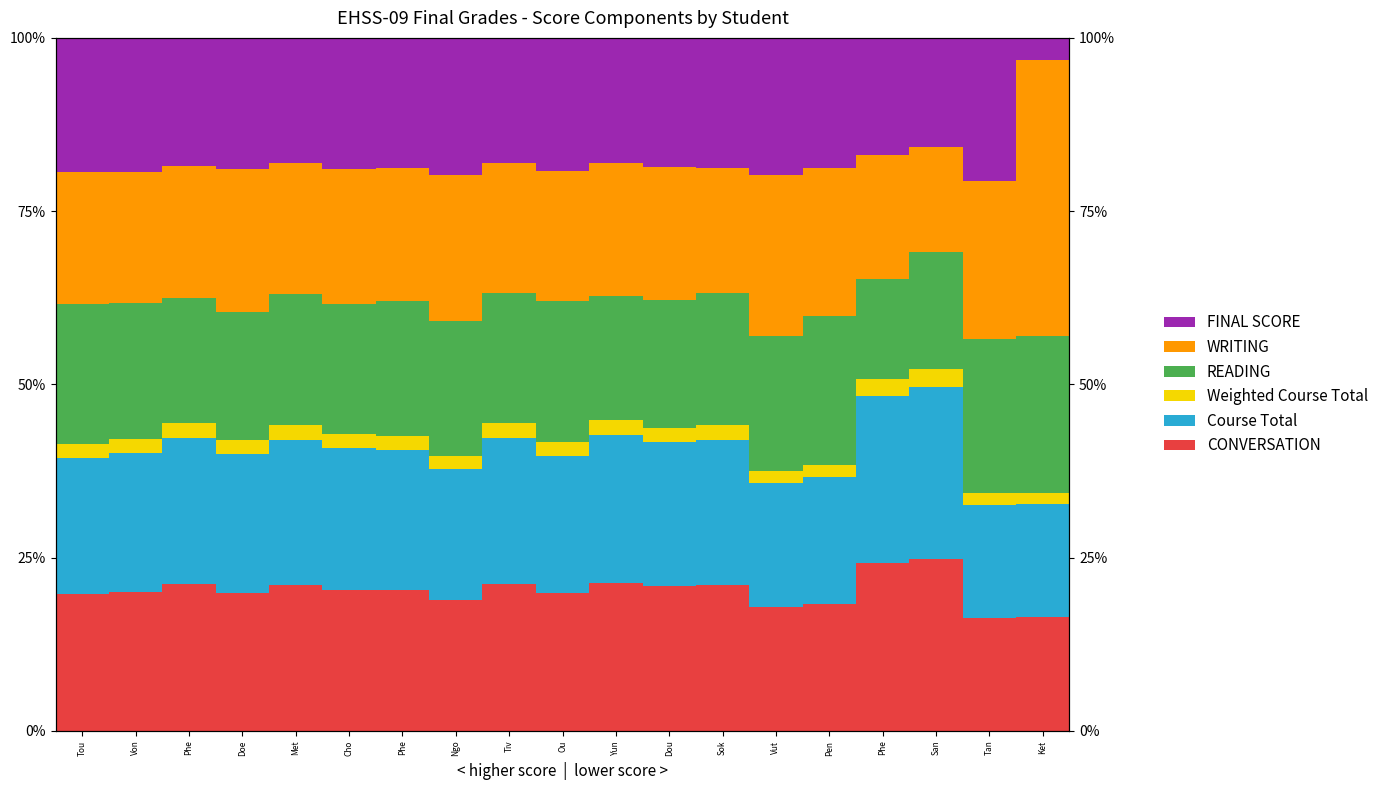

Reading right to left, what are all the values shown in this chart?

CONVERSATION: Ket=16.4	Tan=16.3	San=24.8	Phe=24.2	Pen=18.3	Vut=17.8	Sok=21.0	Dou=20.8	Yun=21.3	Ou=19.8	Tiv=21.1	Ngo=18.9	Phe=20.3	Cho=20.4	Met=21.0	Doe=20.0	Phe=21.1	Von=20.1	Tou=19.7
Course Total: Ket=16.4	Tan=16.3	San=24.8	Phe=24.2	Pen=18.3	Vut=17.8	Sok=21.0	Dou=20.8	Yun=21.3	Ou=19.8	Tiv=21.1	Ngo=18.9	Phe=20.3	Cho=20.4	Met=21.0	Doe=20.0	Phe=21.1	Von=20.1	Tou=19.7
Weighted Course Total: Ket=1.6	Tan=1.6	San=2.5	Phe=2.4	Pen=1.8	Vut=1.8	Sok=2.1	Dou=2.1	Yun=2.1	Ou=2.0	Tiv=2.1	Ngo=1.9	Phe=2.0	Cho=2.0	Met=2.1	Doe=2.0	Phe=2.1	Von=2.0	Tou=2.0
READING: Ket=22.6	Tan=22.2	San=16.9	Phe=14.5	Pen=21.4	Vut=19.4	Sok=19.1	Dou=18.4	Yun=17.9	Ou=20.4	Tiv=18.8	Ngo=19.4	Phe=19.5	Cho=18.8	Met=19.0	Doe=18.5	Phe=18.1	Von=19.6	Tou=20.3
WRITING: Ket=39.7	Tan=22.8	San=15.2	Phe=17.8	Pen=21.5	Vut=23.3	Sok=18.0	Dou=19.2	Yun=19.2	Ou=18.8	Tiv=18.7	Ngo=21.1	Phe=19.2	Cho=19.5	Met=18.9	Doe=20.6	Phe=19.0	Von=18.9	Tou=19.0
FINAL SCORE: Ket=3.2	Tan=20.7	San=15.7	Phe=17.0	Pen=18.7	Vut=19.7	Sok=18.8	Dou=18.6	Yun=18.1	Ou=19.2	Tiv=18.1	Ngo=19.8	Phe=18.7	Cho=18.9	Met=18.1	Doe=18.9	Phe=18.5	Von=19.3	Tou=19.3